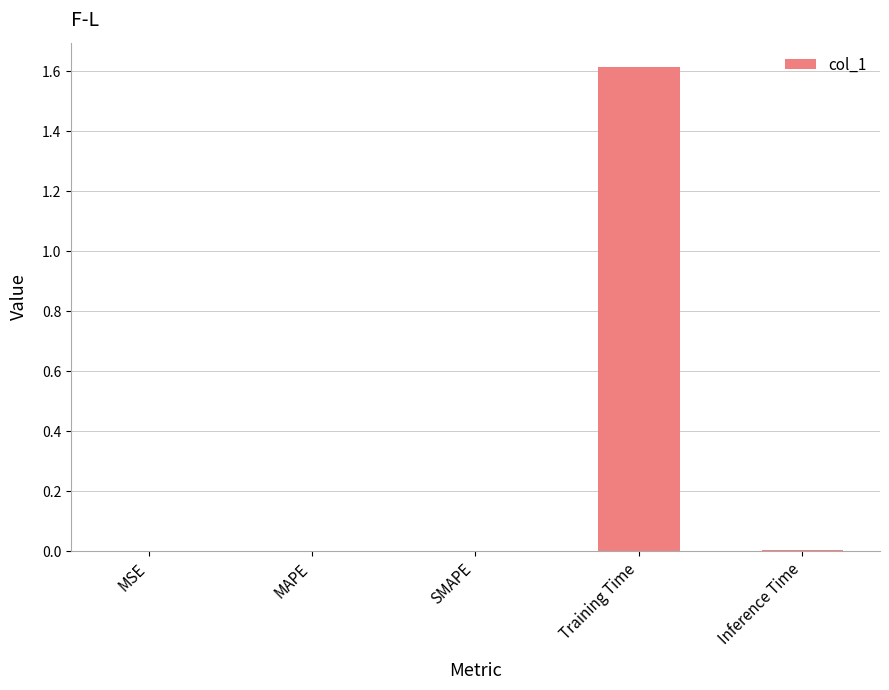

Between Training Time and Inference Time, which is larger?

Training Time